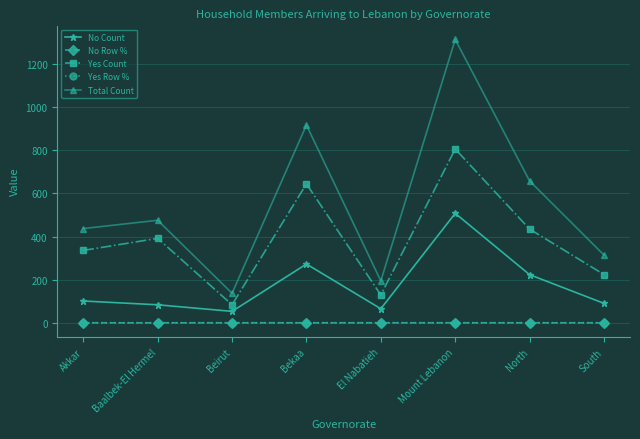

Does the chart display data point markers on the line(s)?

Yes